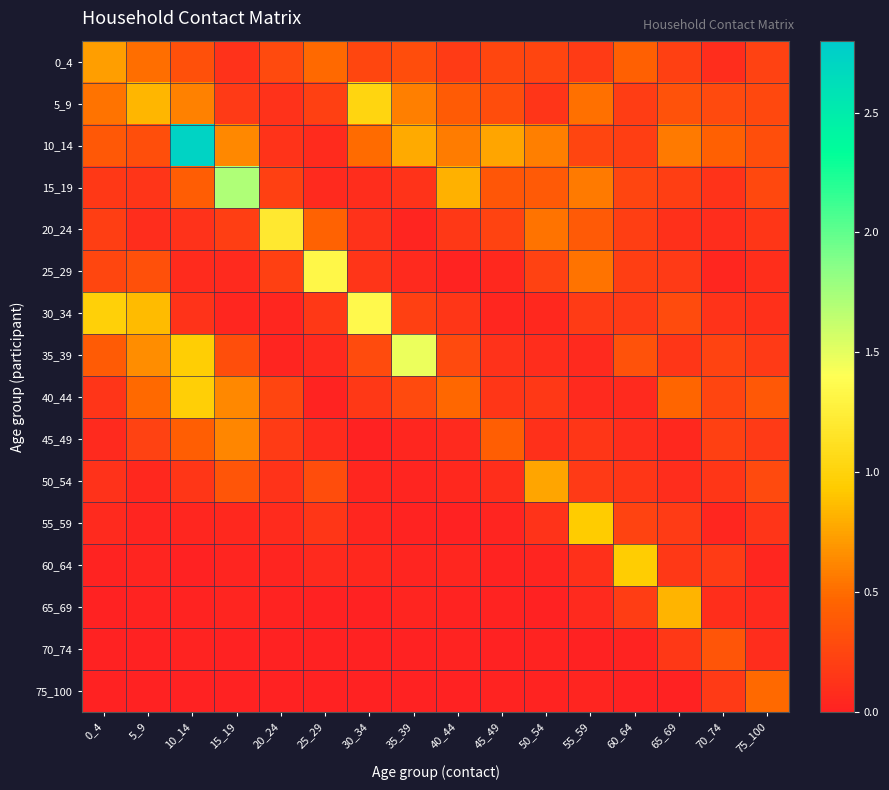

What is the spread (max minus min) of values at 45_49?

0.8